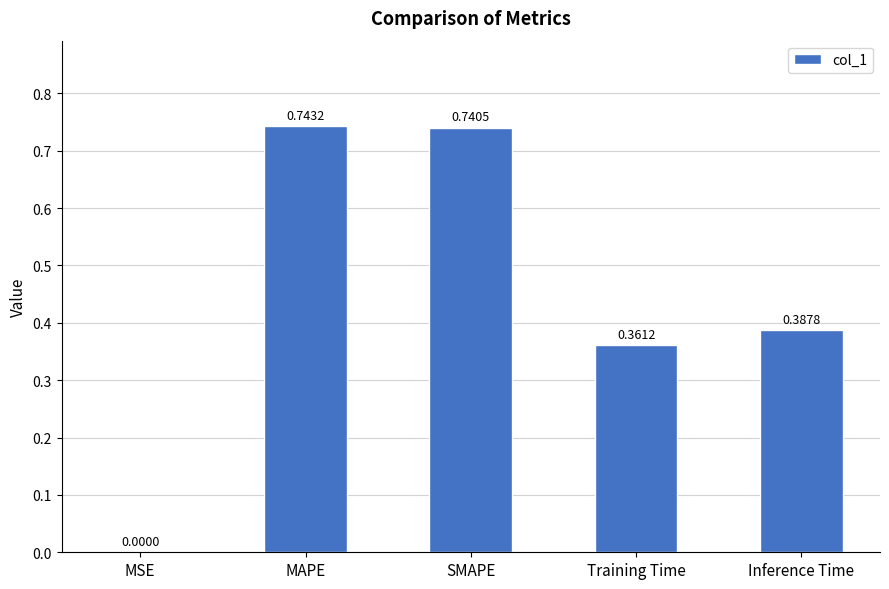

Which category has the highest value across all series?

MAPE